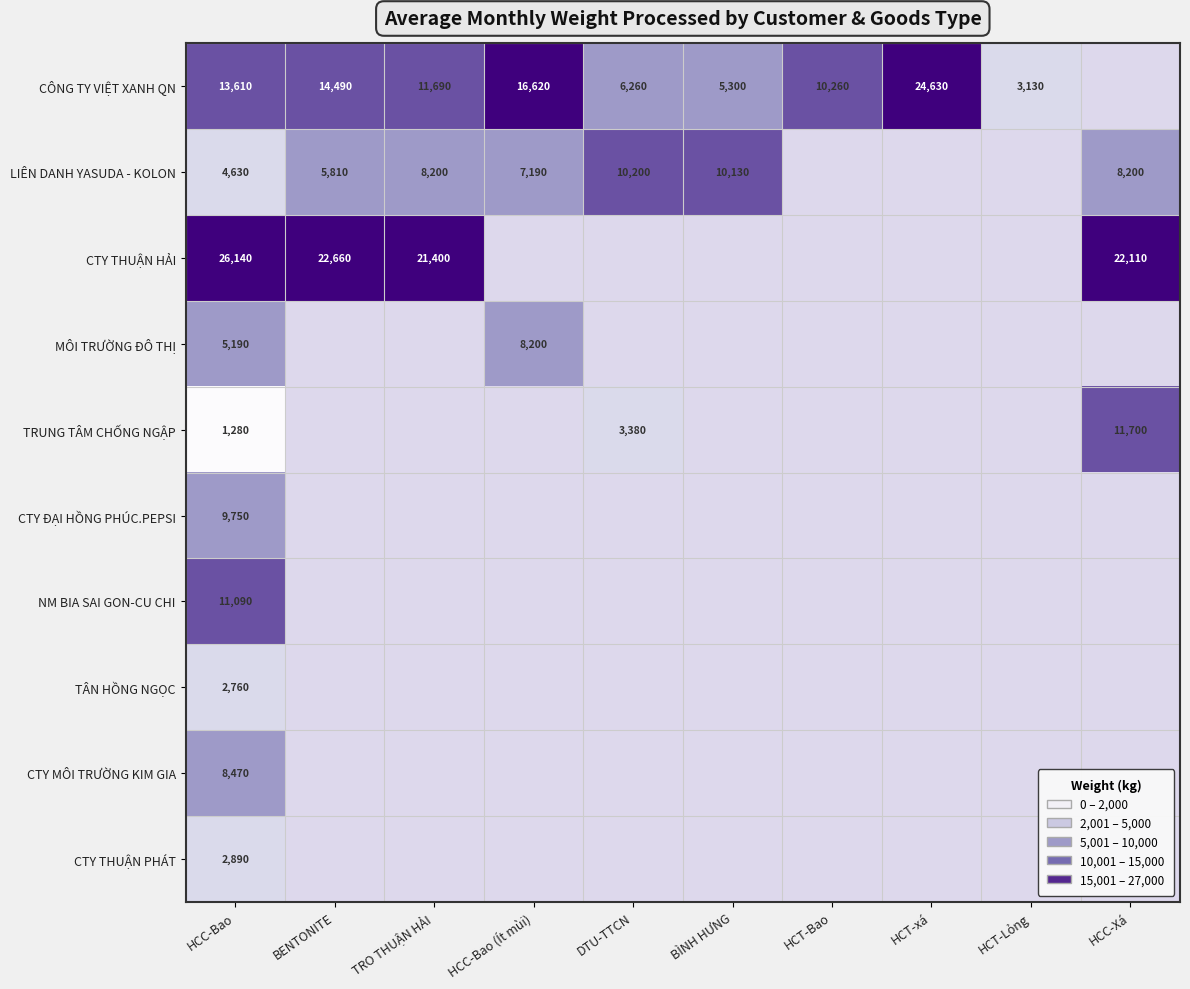

Between HCT-Bao and HCC-Bao, which is larger?

HCC-Bao